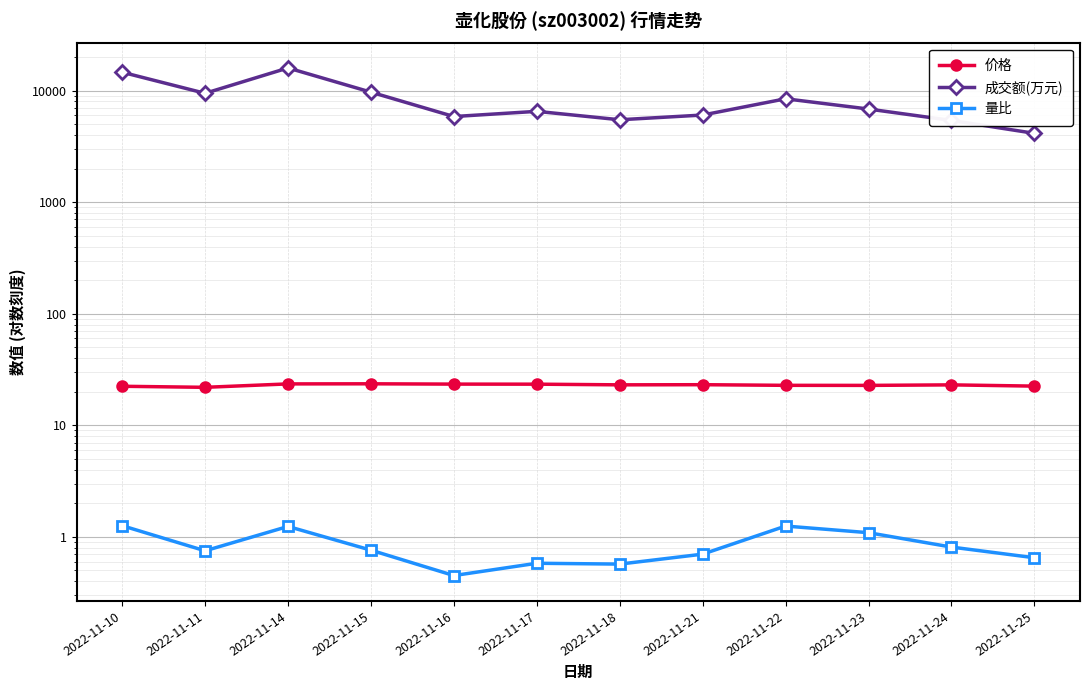

What is the smallest value displayed?

0.5